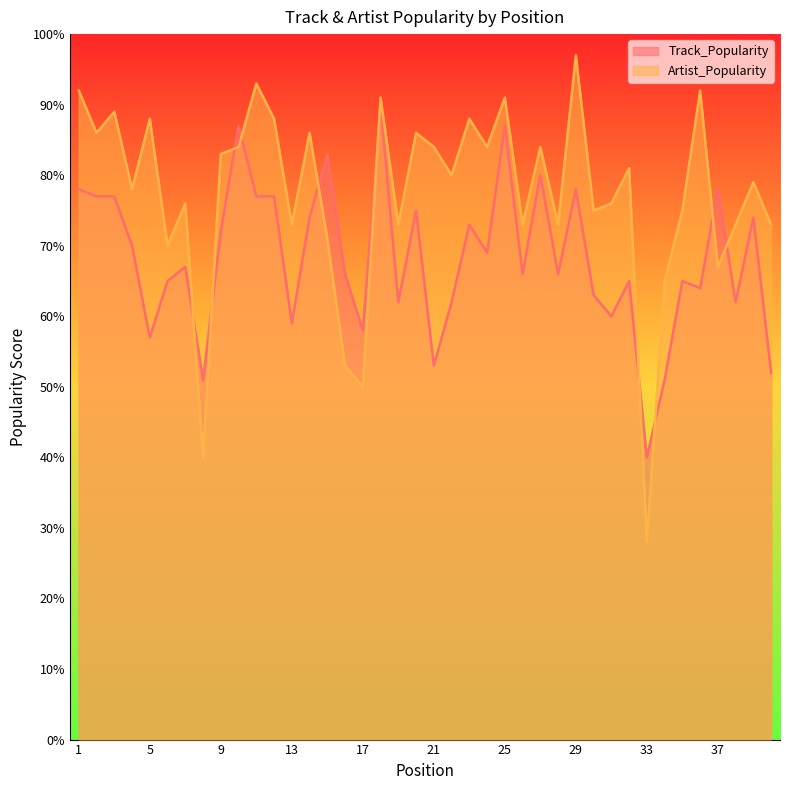

How many intersections are there between Artist_Popularity and Track_Popularity?

10